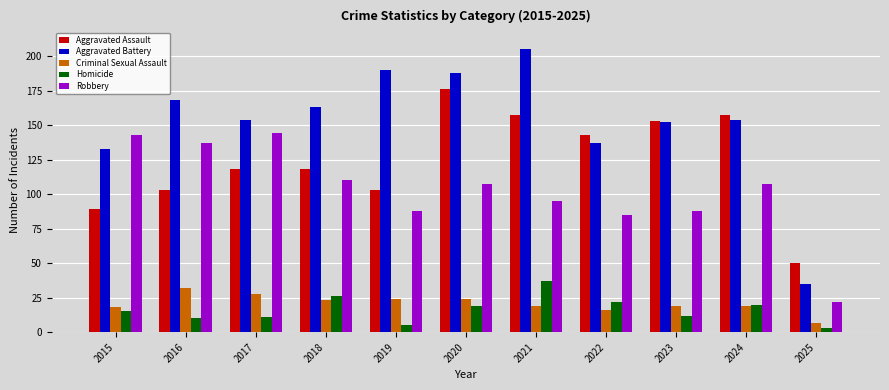

Reading left to right, transcribe all the data shown in this chart.

Aggravated Assault: 89	103	118	118	103	176	157	143	153	157	50
Aggravated Battery: 133	168	154	163	190	188	205	137	152	154	35
Criminal Sexual Assault: 18	32	28	23	24	24	19	16	19	19	7
Homicide: 15	10	11	26	5	19	37	22	12	20	3
Robbery: 143	137	144	110	88	107	95	85	88	107	22